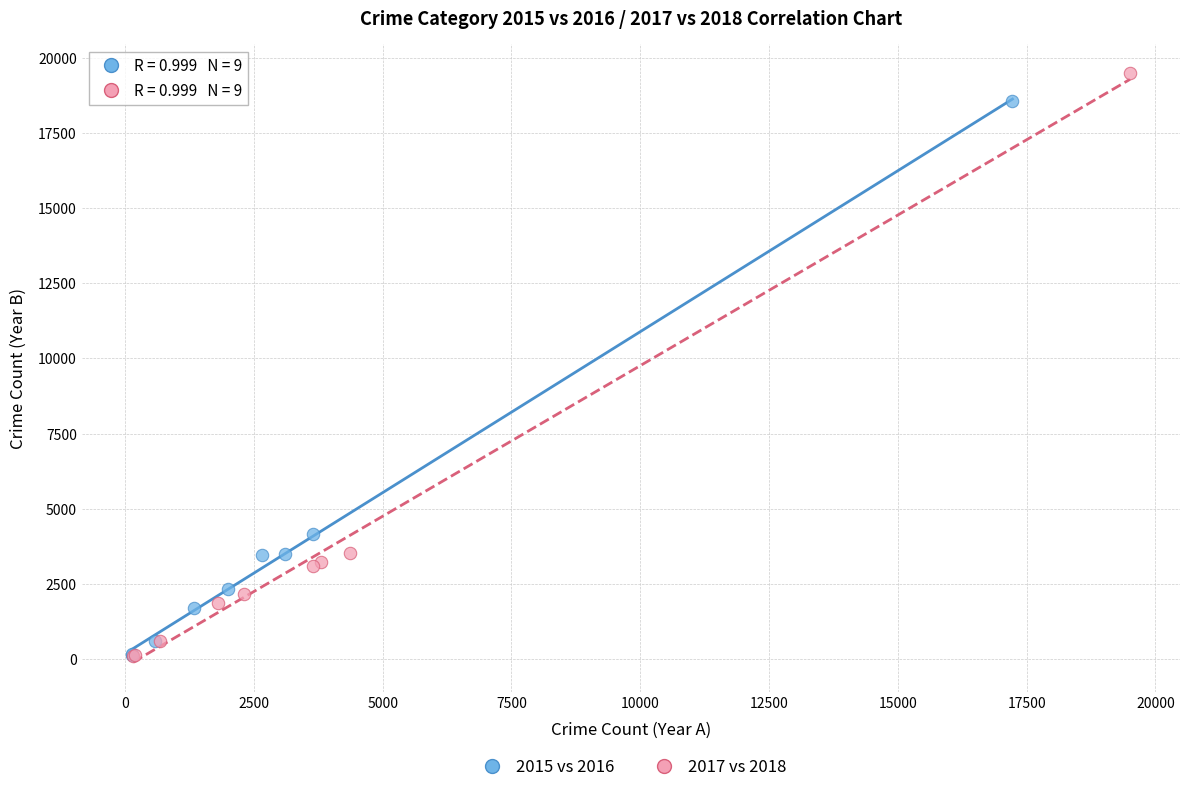

Which series has the largest Y range (max minus min)?

2017 vs 2018